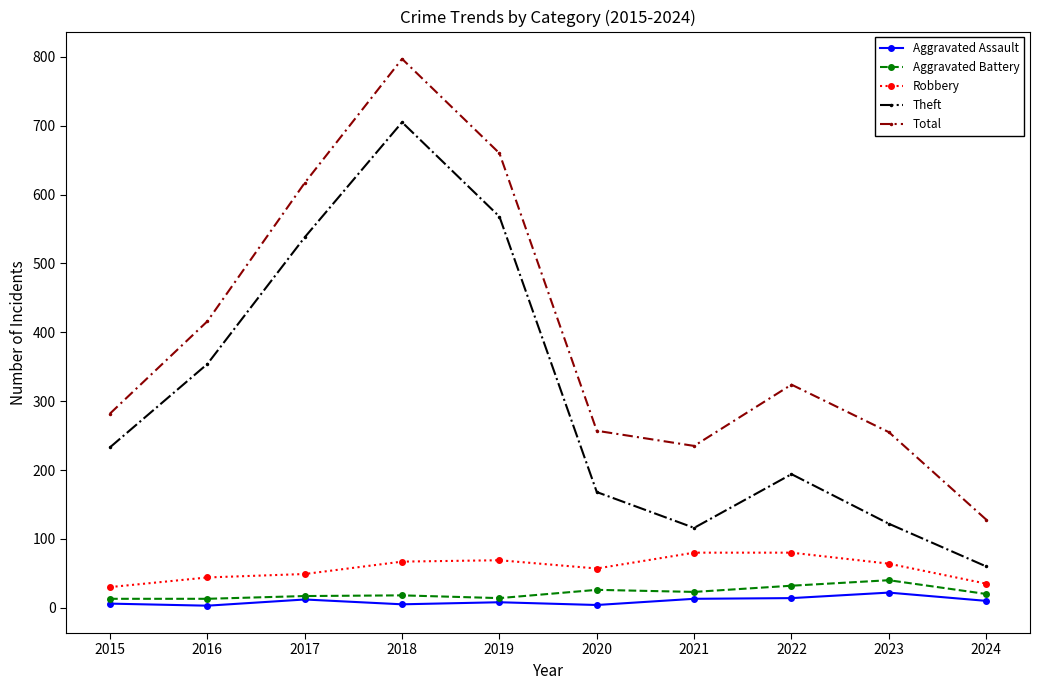

What is the smallest value displayed?

3